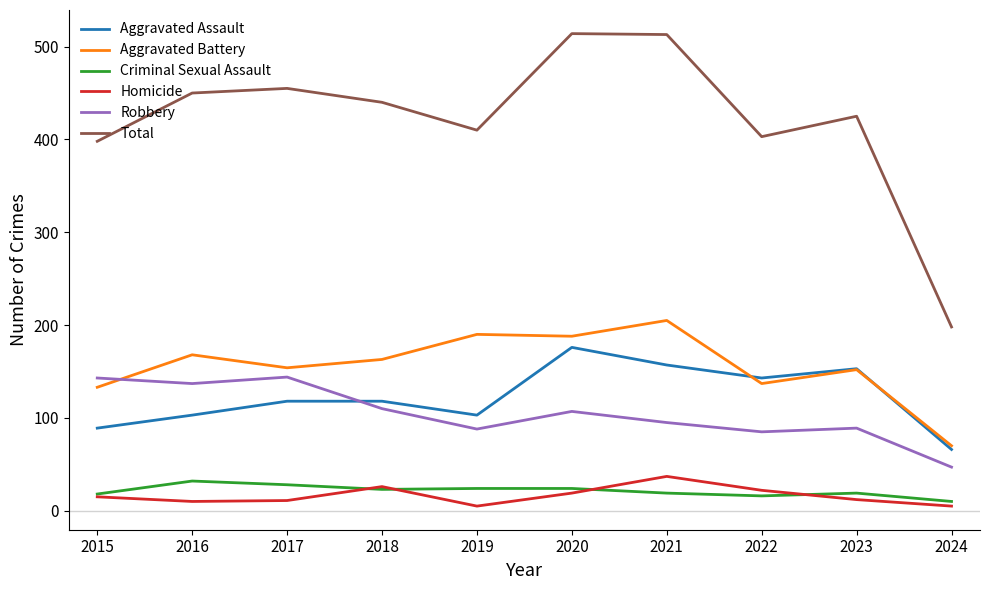

What is the sum of all Criminal Sexual Assault values?

213